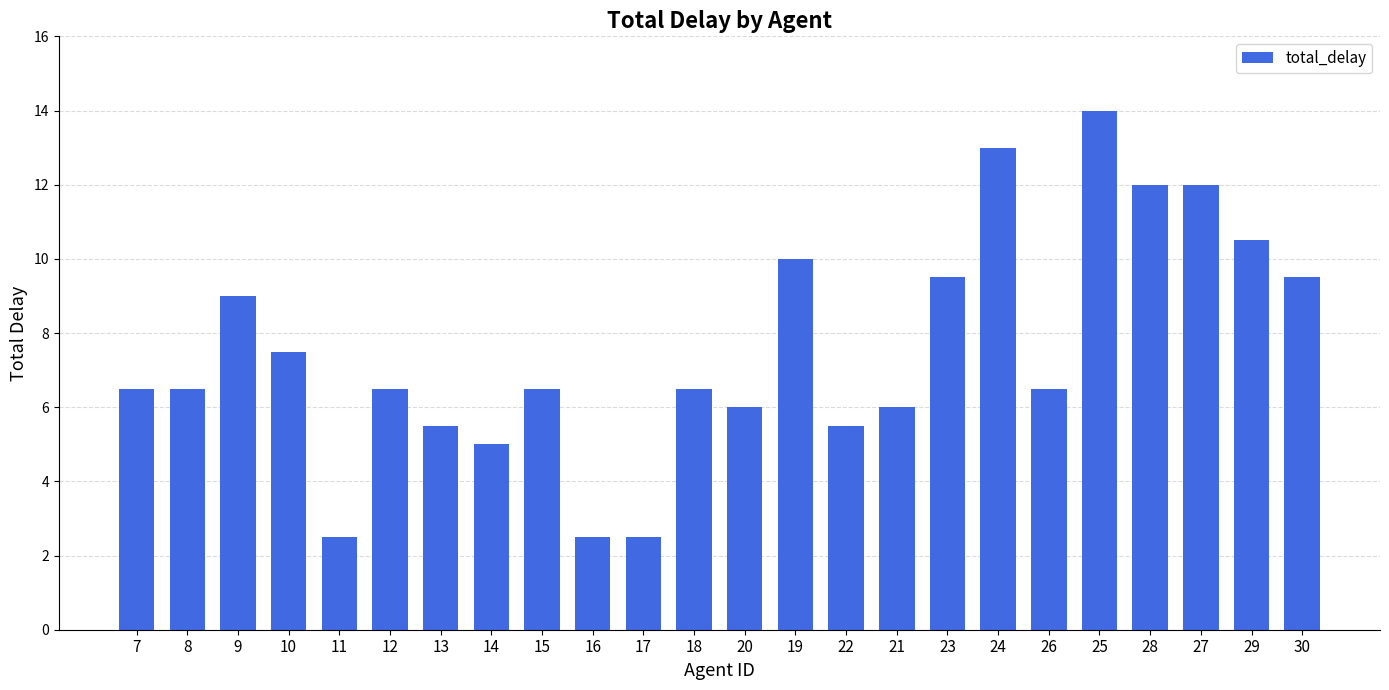

Reading left to right, transcribe all the data shown in this chart.

7=6.5	8=6.5	9=9.0	10=7.5	11=2.5	12=6.5	13=5.5	14=5.0	15=6.5	16=2.5	17=2.5	18=6.5	20=6.0	19=10.0	22=5.5	21=6.0	23=9.5	24=13.0	26=6.5	25=14.0	28=12.0	27=12.0	29=10.5	30=9.5